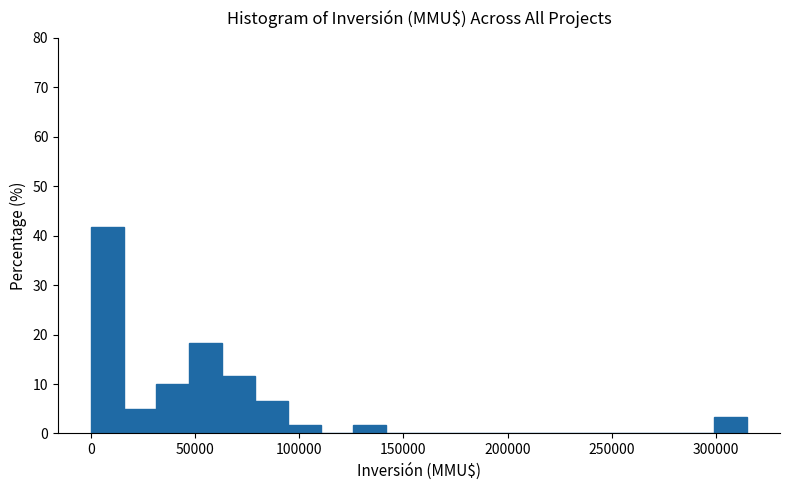

Read against the x-axis, roughly where is the centre of the tallest bar?

10000